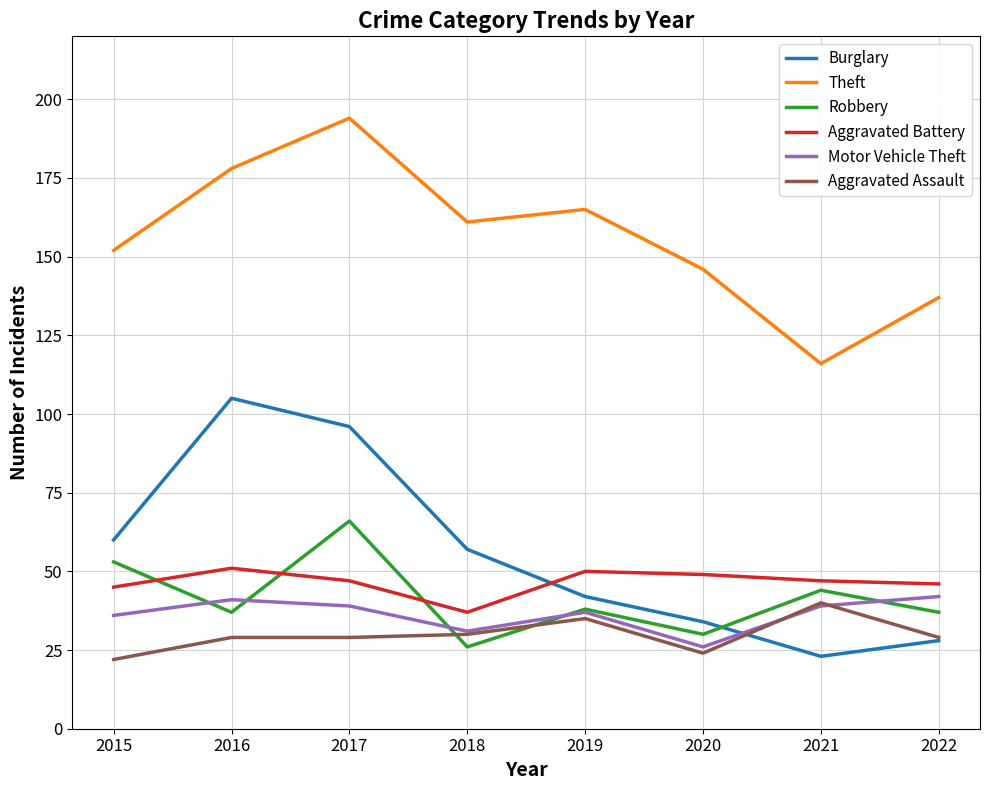

Reading left to right, transcribe all the data shown in this chart.

Burglary: 60	105	96	57	42	34	23	28
Theft: 152	178	194	161	165	146	116	137
Robbery: 53	37	66	26	38	30	44	37
Aggravated Battery: 45	51	47	37	50	49	47	46
Motor Vehicle Theft: 36	41	39	31	37	26	39	42
Aggravated Assault: 22	29	29	30	35	24	40	29